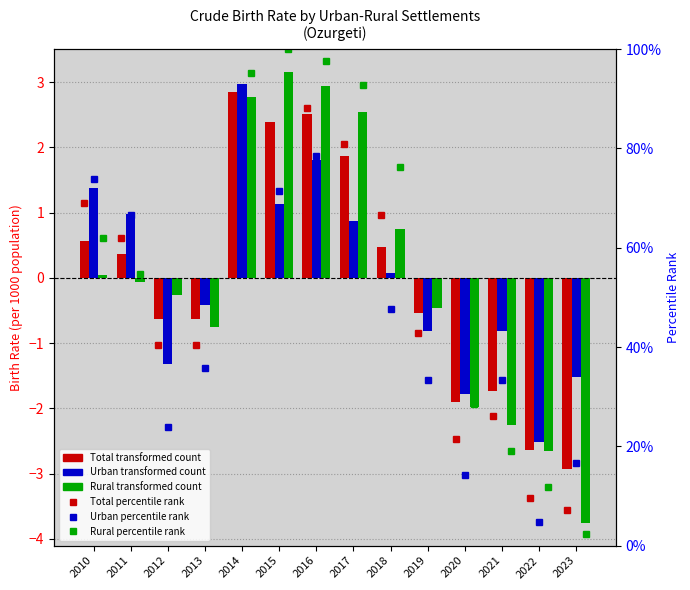

Rank the categories by Rural (percentile rank) value from lowest to highest.

2023, 2022, 2021, 2020, 2013, 2019, 2012, 2011, 2010, 2018, 2017, 2014, 2016, 2015